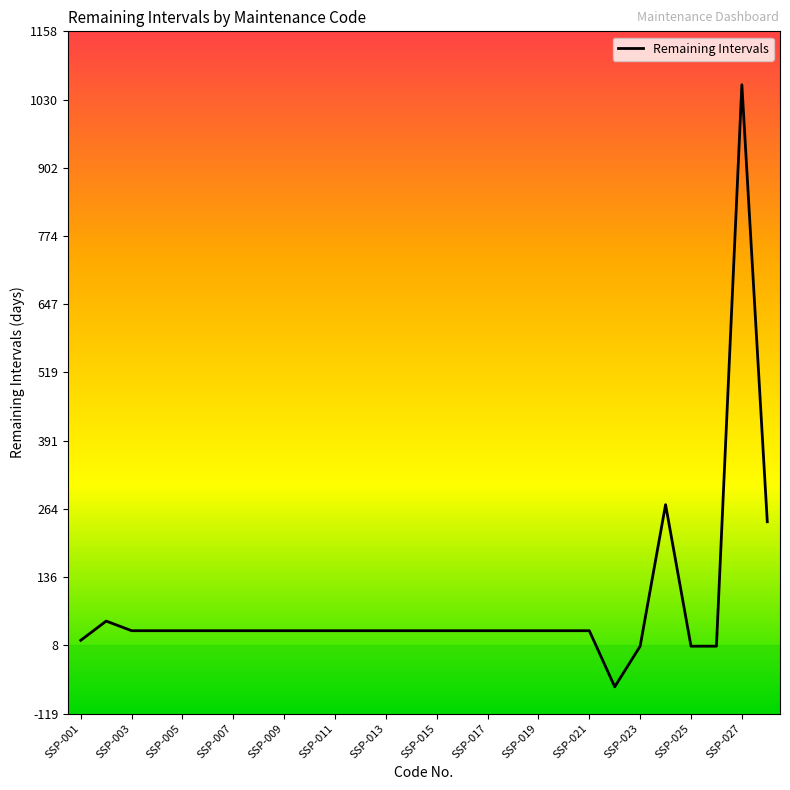

What is the greatest value displayed?

1058